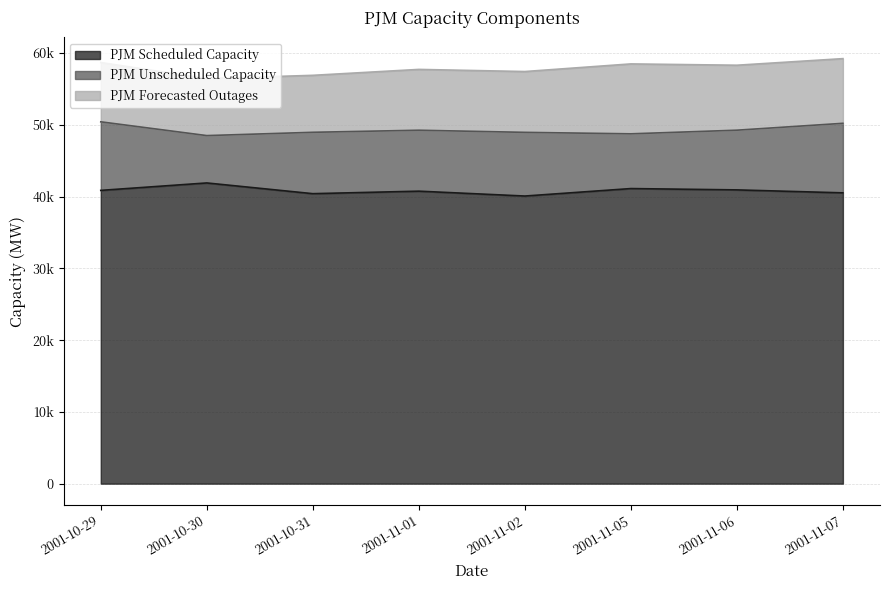

What is the label of the 2nd point from the right?

2001-11-06